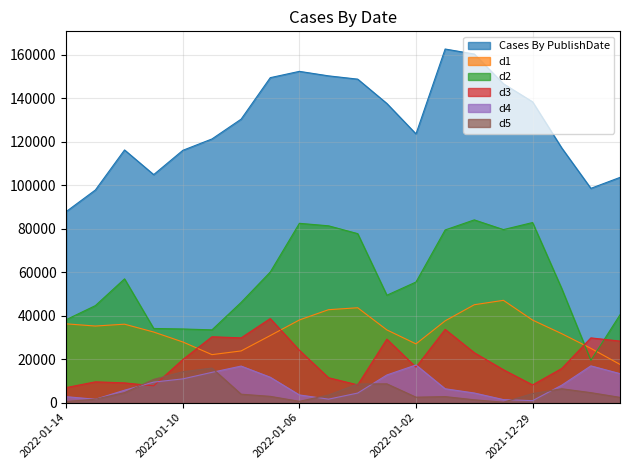

How many interior local peaks does the d2 series have?

4